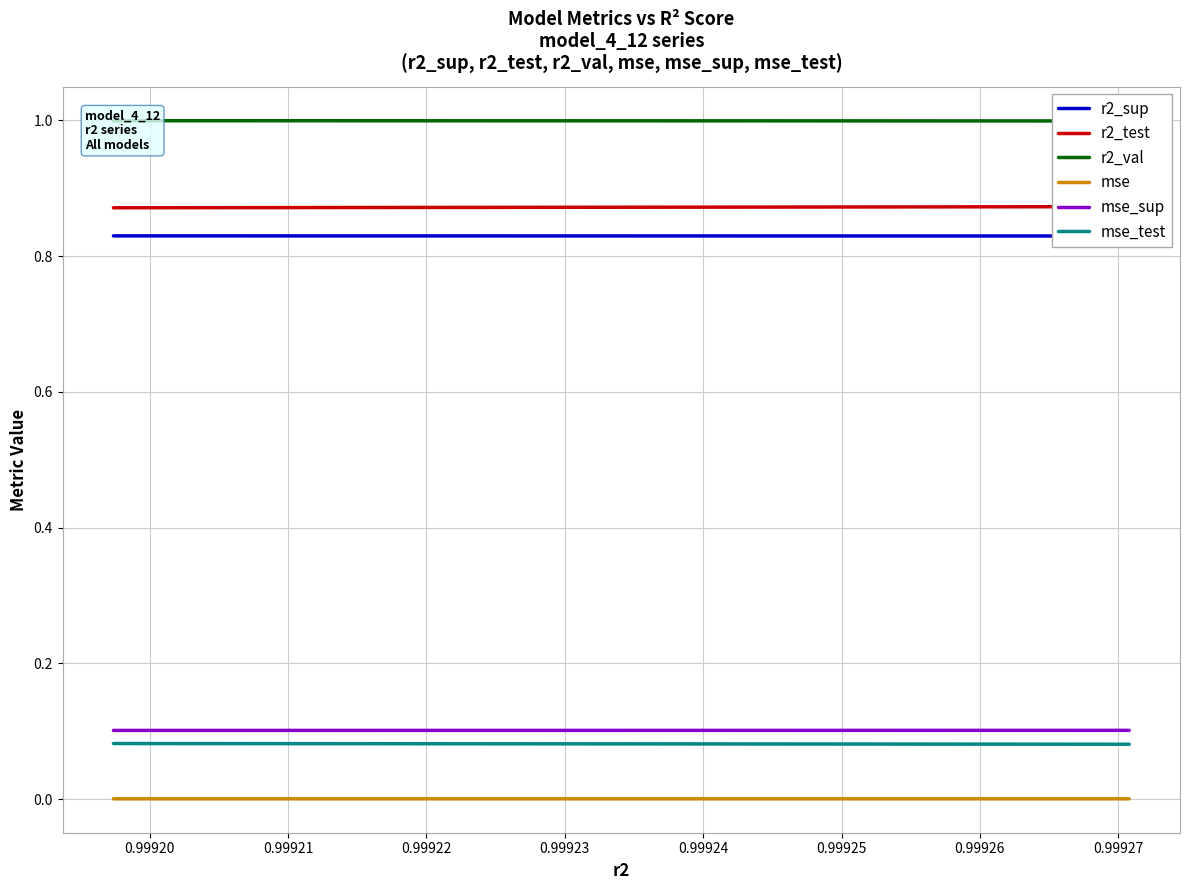

True or false: mse and r2_sup cross at least once.

False